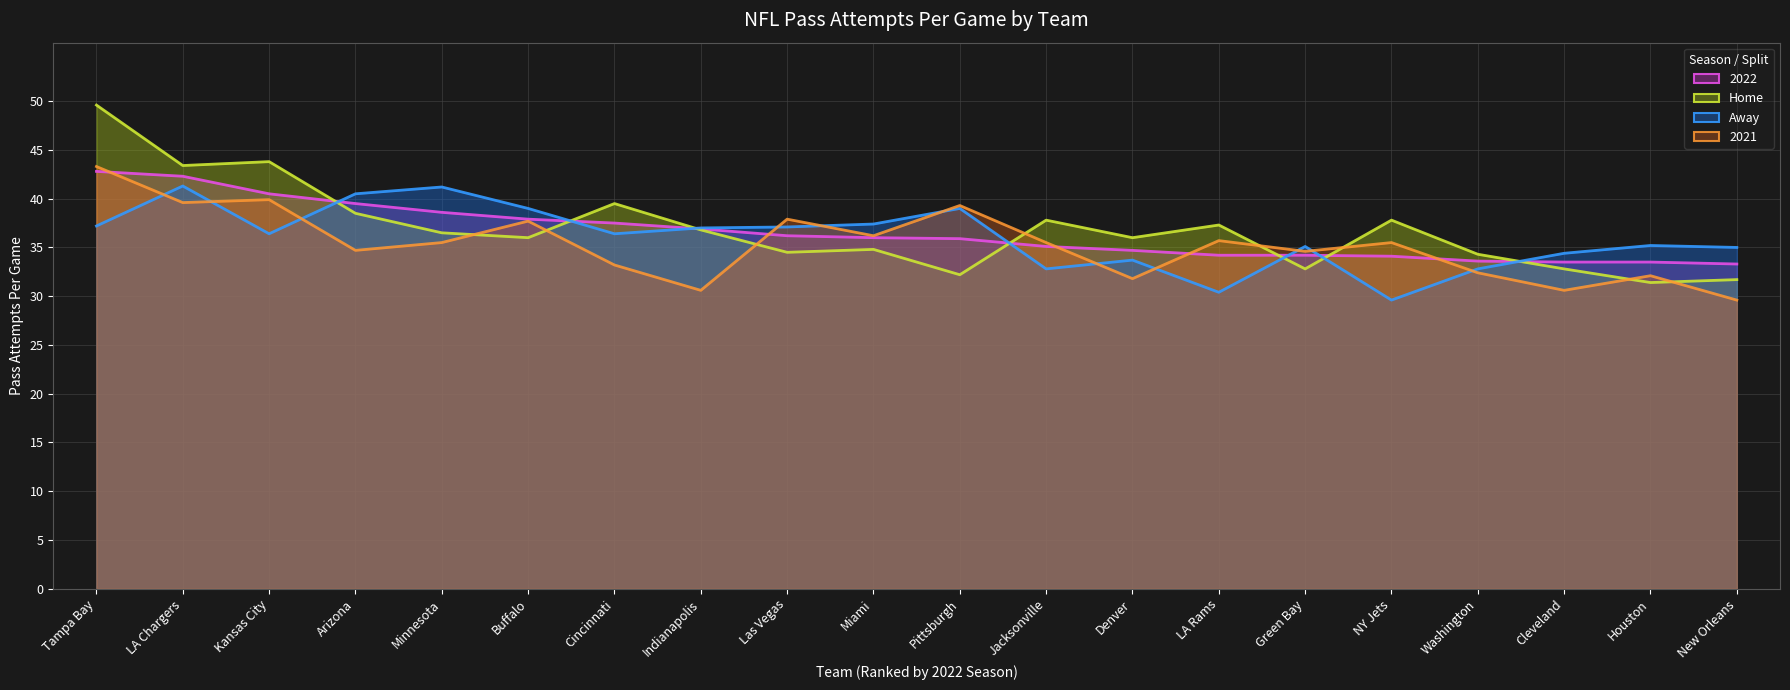

True or false: Home (line) and Away (line) cross at least once.

True